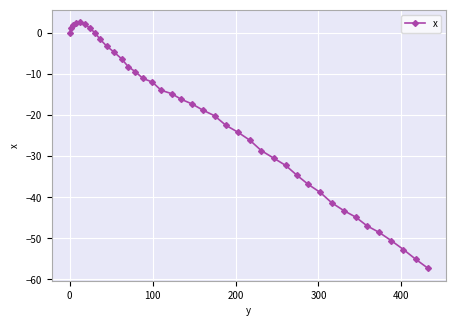

What is the minimum value shown in the chart?

-57.3